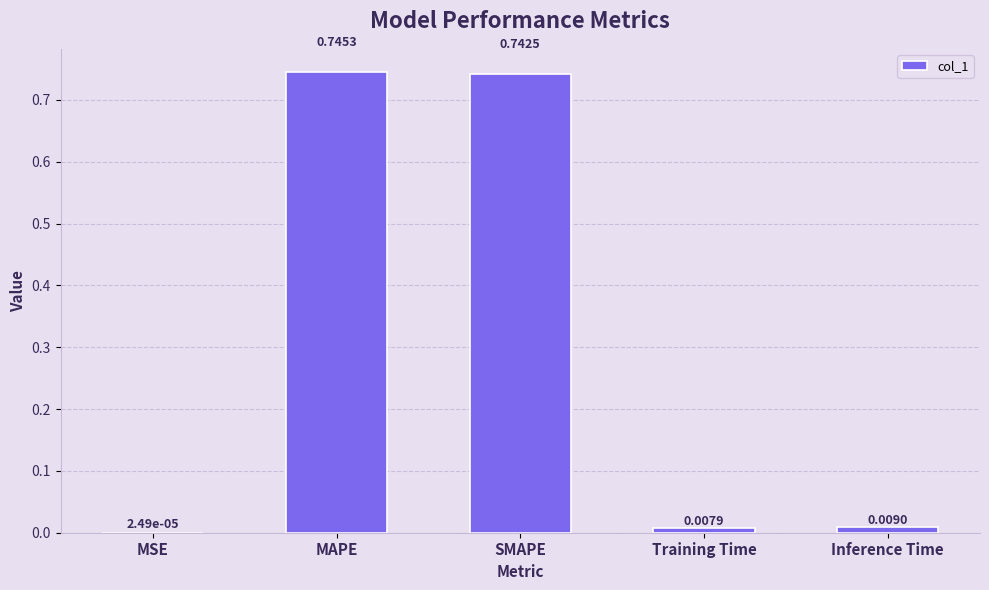

Are the bars horizontal?

No